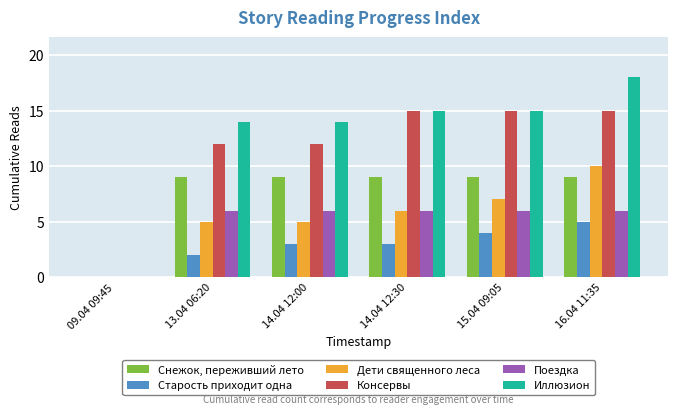

How many groups of bars are there?

6